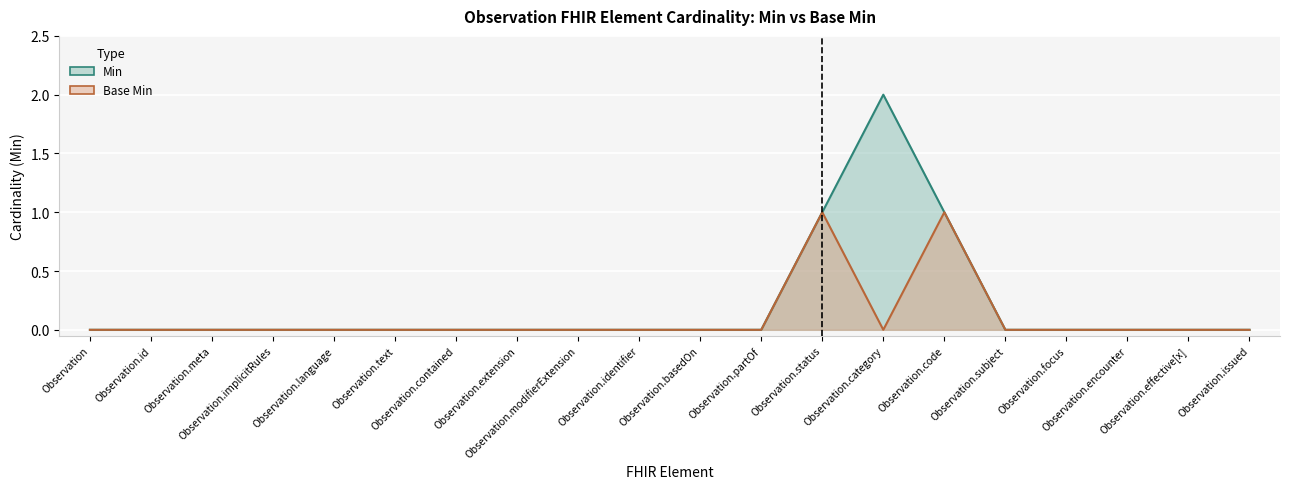

Rank the series at Observation.focus from highest to lowest value.

Min, Base Min